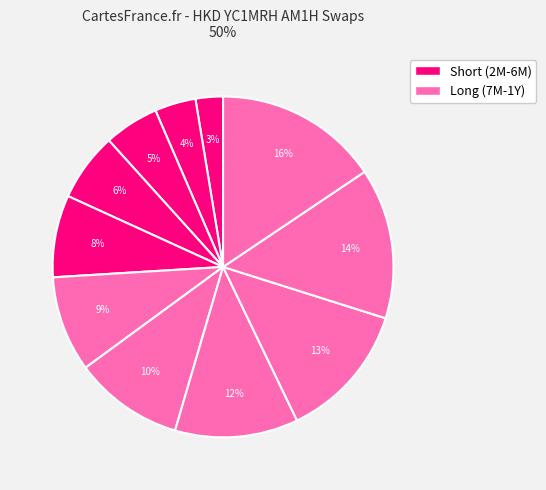

Rank the categories by value from lowest to highest.

2M, 3M, 4M, 5M, 6M, 7M, 8M, 9M, 10M, 11M, 1Y